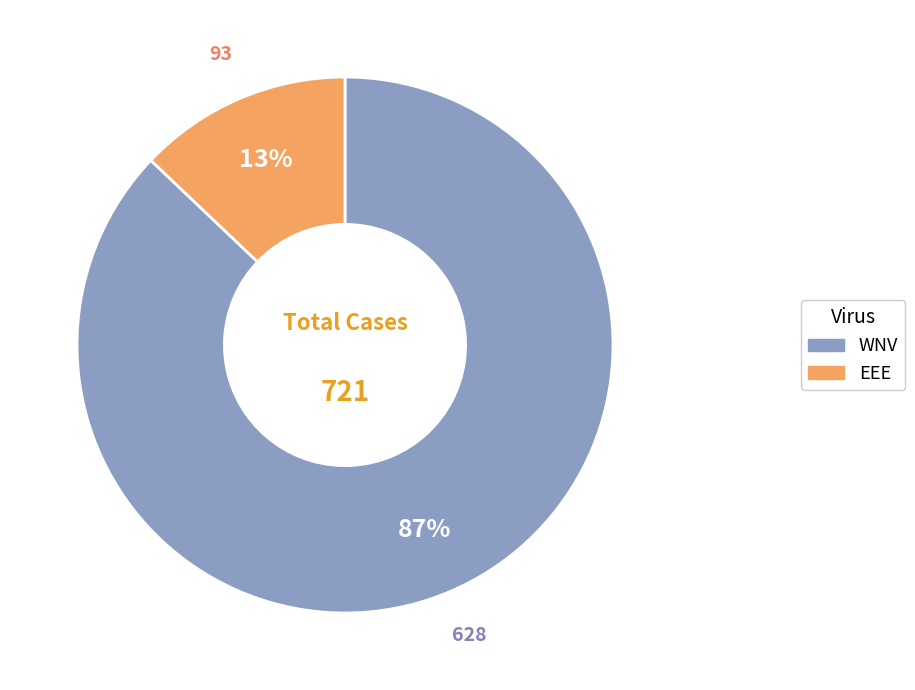

Is the sum of EEE and WNV greater than half?

Yes